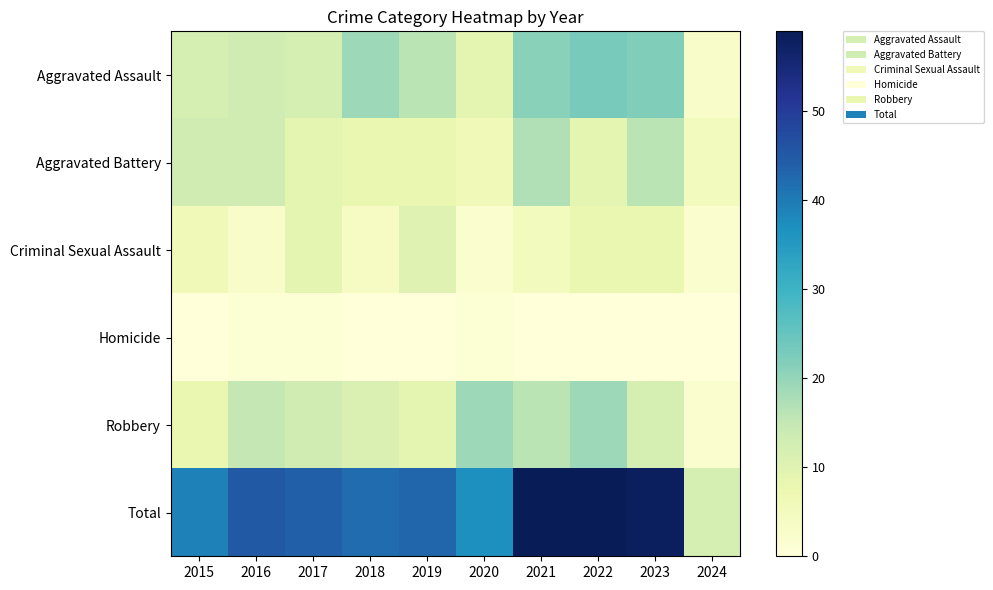

Rank the series by their maximum value, from lowest to highest.

Homicide, Criminal Sexual Assault, Aggravated Battery, Robbery, Aggravated Assault, Total